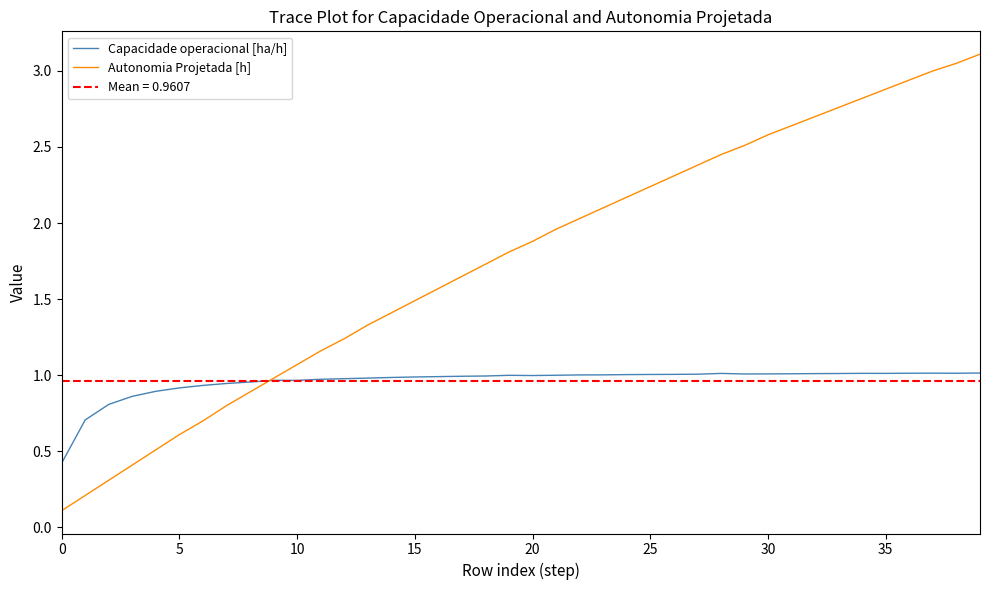

Which series ends up on top after the final intersection of Capacidade operacional [ha/h] and Autonomia Projetada [h]?

Autonomia Projetada [h]